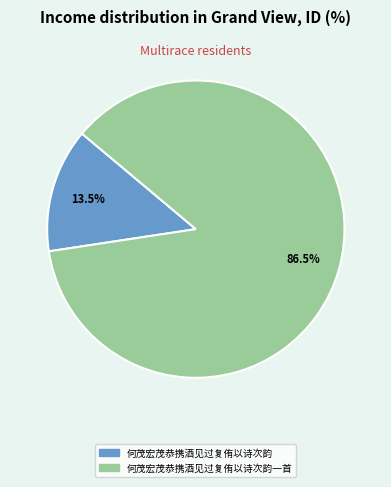

To the nearest percent, what is the difference between the largest and smallest slice percentages?

73%